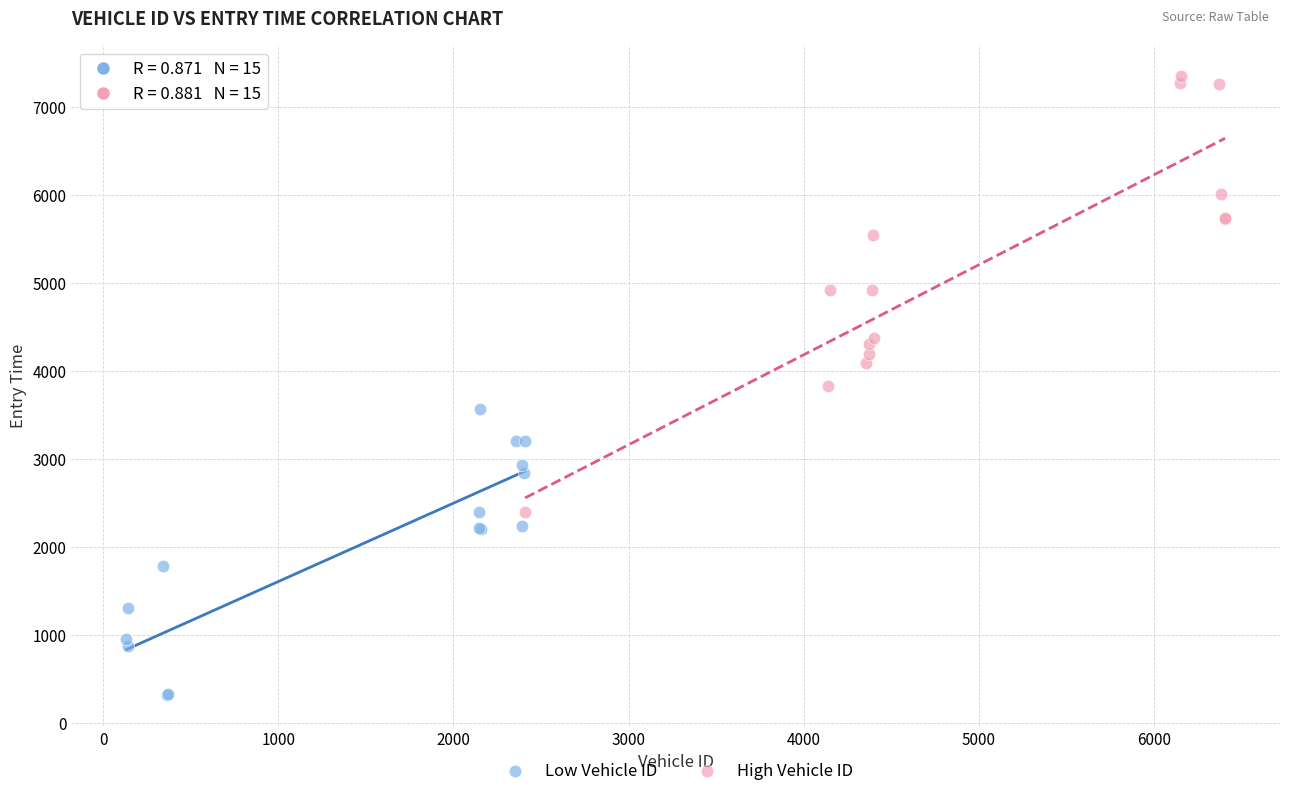

Which series contains the lowest Y value?

Low Vehicle ID